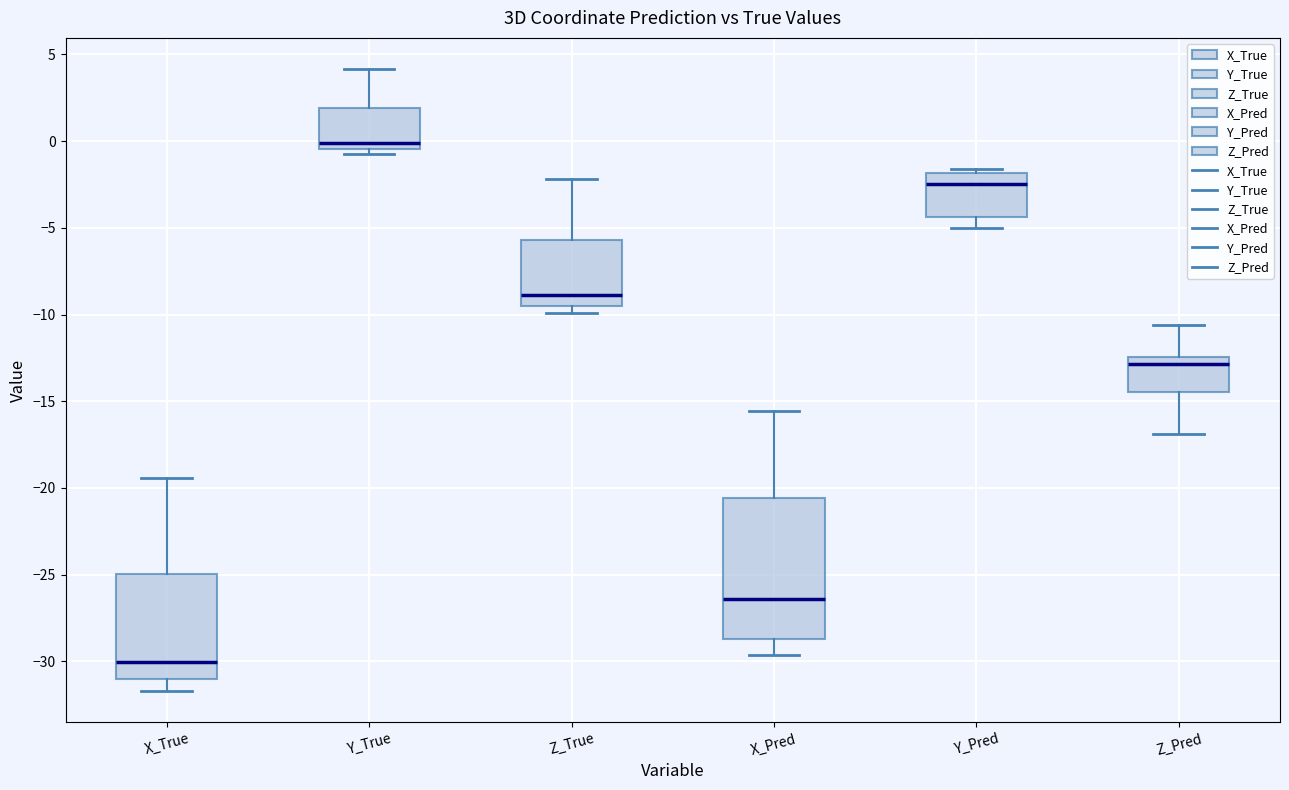

Reading left to right, transcribe this box plot: for each box, give where its median line is, the range the box spans, and where its two whiskers end, as read against the y-axis. The values are not printed on the chart, so give them approximately, as read against the axis.

X_True: median -30.0, box -31.0 to -25.0, whiskers -31.5 to -19.5
Y_True: median 0.0, box -0.5 to 2.0, whiskers -0.5 (just below the box's lower edge) to 4.0
Z_True: median -9.0, box -9.5 to -5.5, whiskers -10.0 to -2.0
X_Pred: median -26.5, box -28.5 to -20.5, whiskers -29.5 to -15.5
Y_Pred: median -2.5, box -4.5 to -2.0, whiskers -5.0 to -1.5
Z_Pred: median -13.0, box -14.5 to -12.5, whiskers -17.0 to -10.5